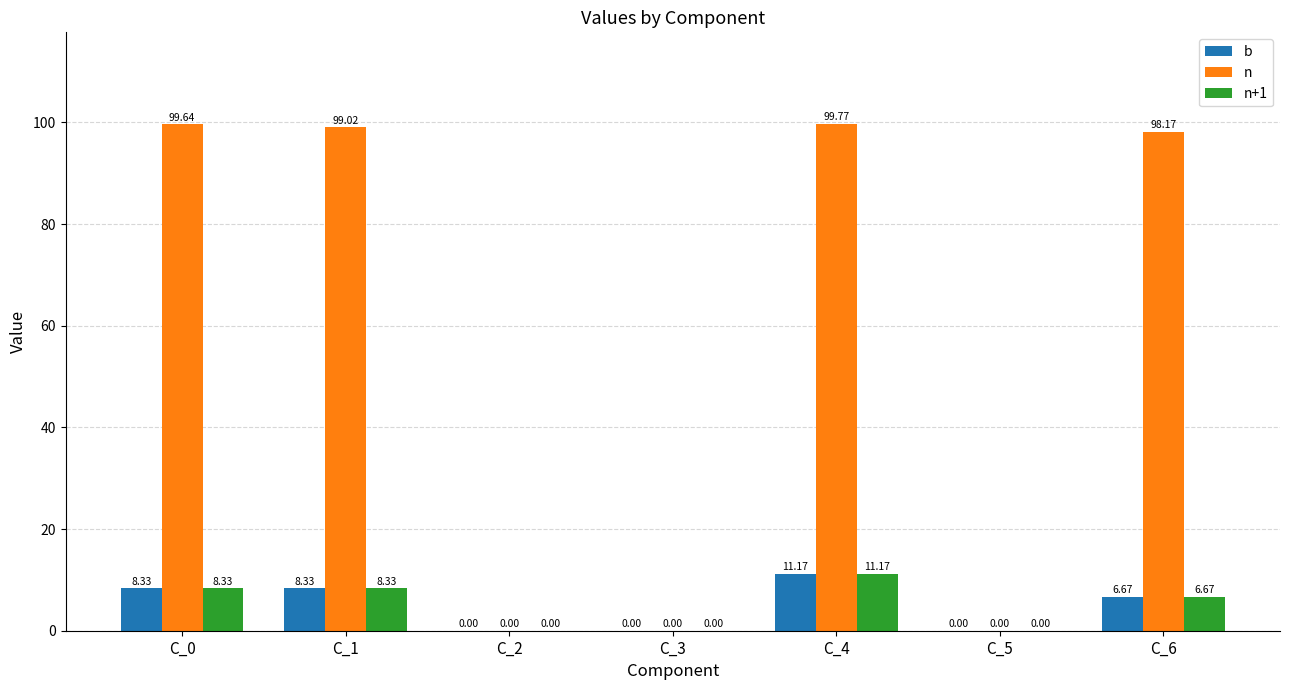

Reading left to right, extract all data points from this chart.

b: C_0=8.3	C_1=8.3	C_2=0.0	C_3=0.0	C_4=11.2	C_5=0.0	C_6=6.7
n: C_0=99.6	C_1=99.0	C_2=0.0	C_3=0.0	C_4=99.8	C_5=0.0	C_6=98.2
n+1: C_0=8.3	C_1=8.3	C_2=0.0	C_3=0.0	C_4=11.2	C_5=0.0	C_6=6.7